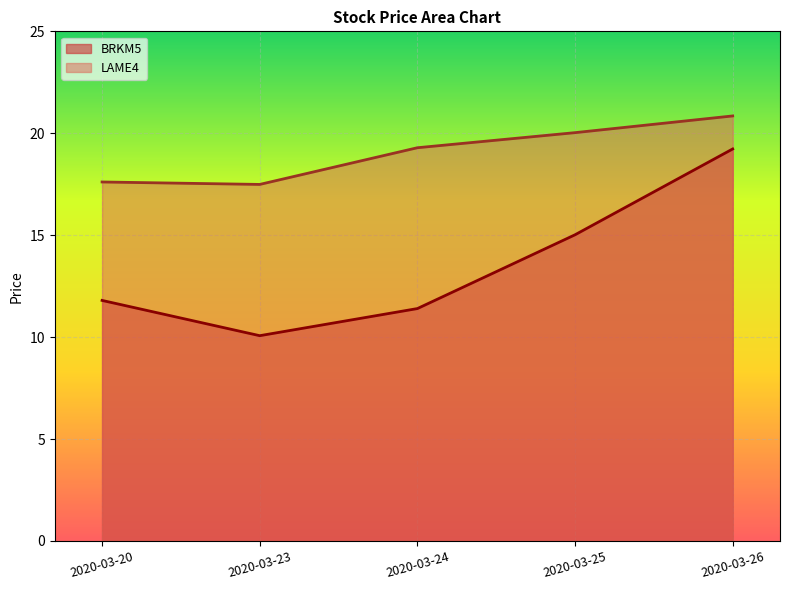

What is the lowest value of the LAME4 series?

17.5